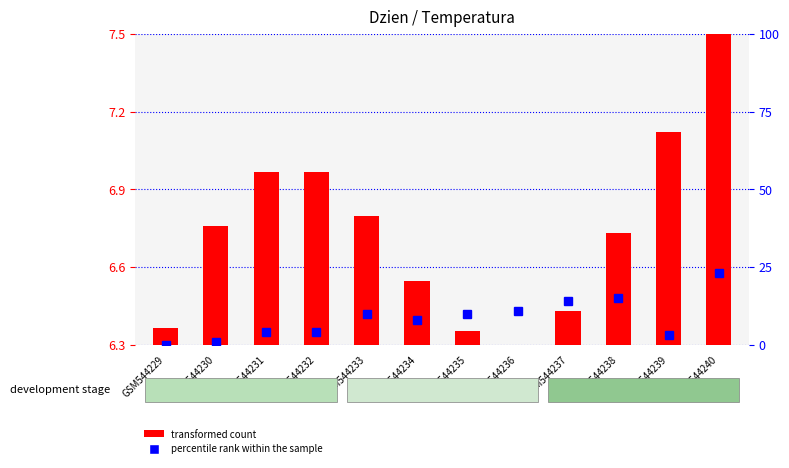

Is the value of transformed count at GSM544229 greater than the value of percentile rank within the sample at GSM544236?

No